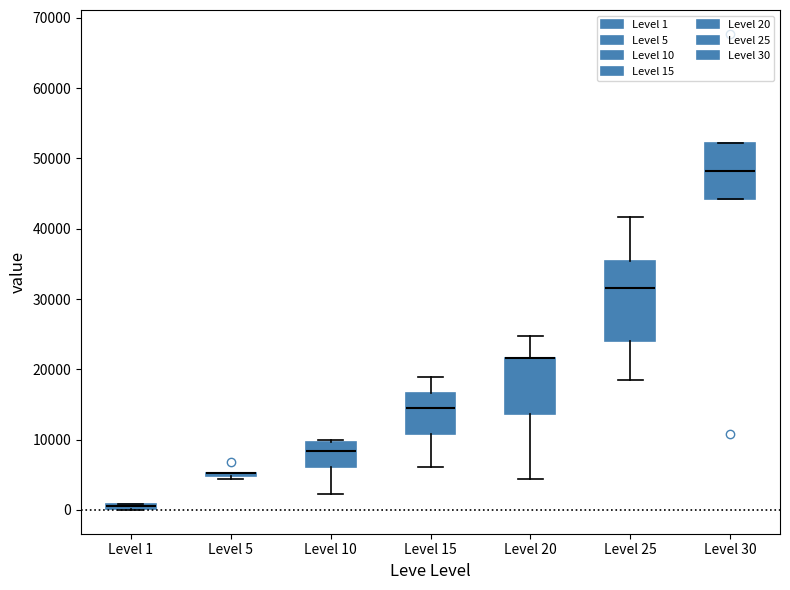

Comparing the boxes themselves (not the whiskers), which one is the tallest?

Level 25